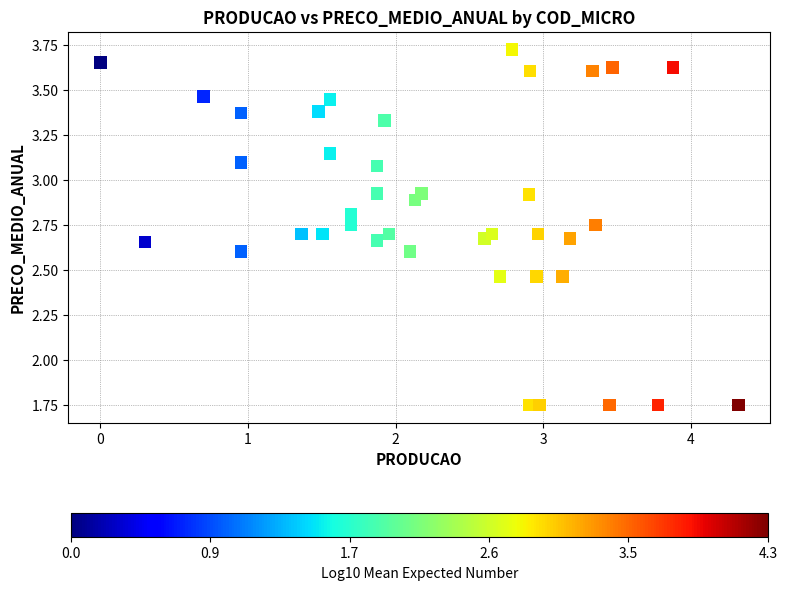

What is the range of X values (max minus min)?

4.3